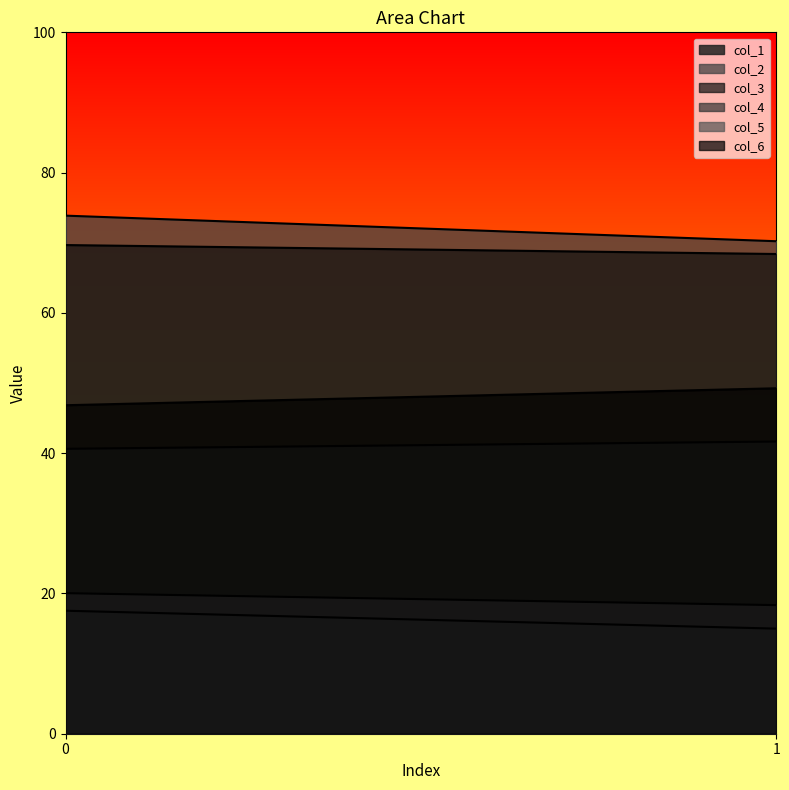

What is the difference between the highest and lowest values at 1?

55.2